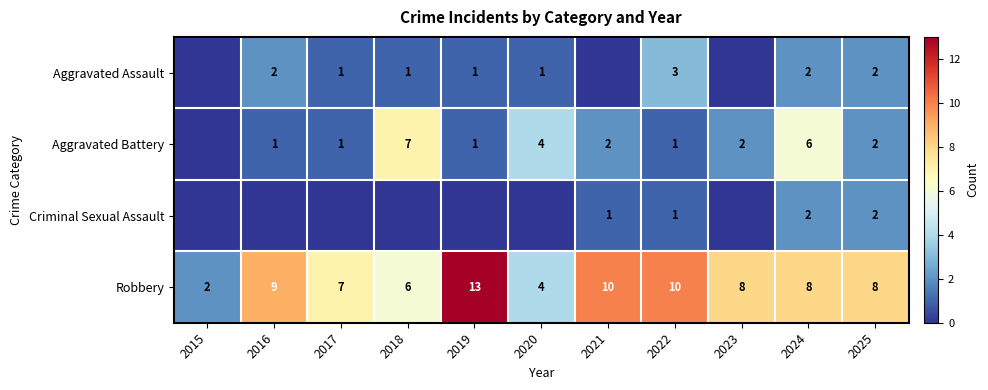

What is the minimum value for Robbery?

2